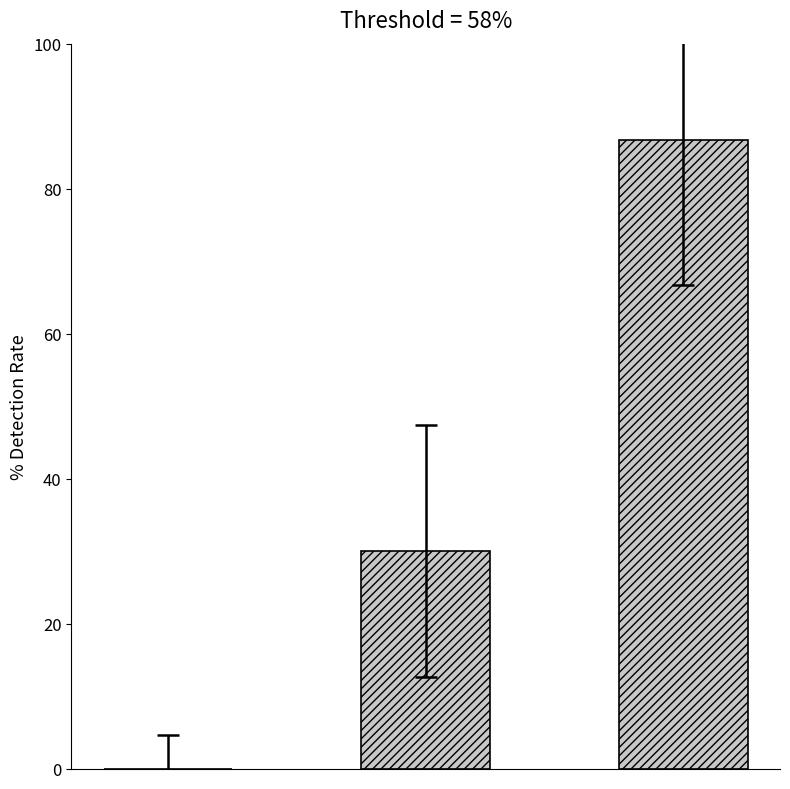

What is the sum of all values?

116.7